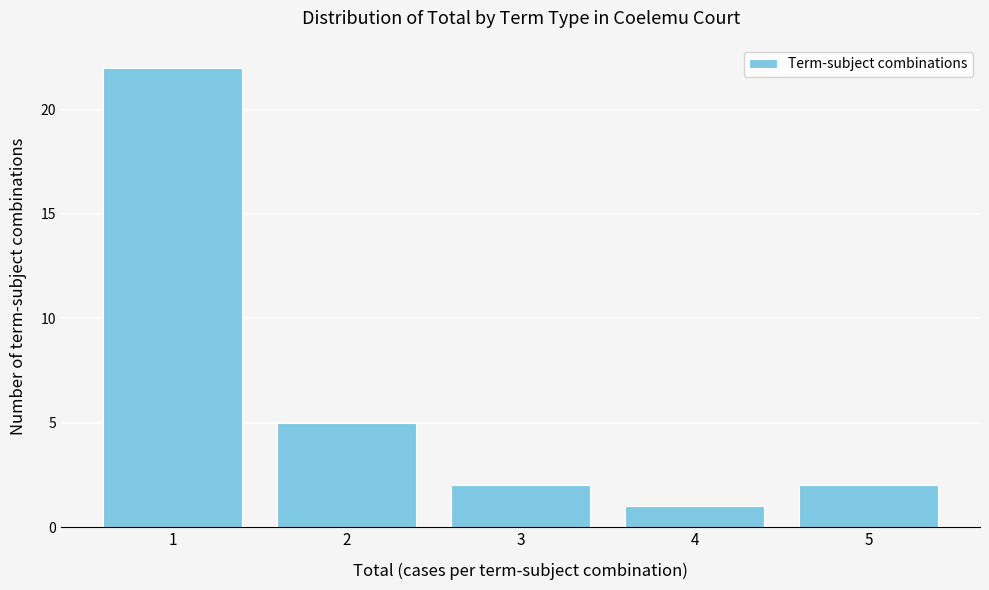

Reading right to left, list all the values displayed in this chart.

2	1	2	5	22